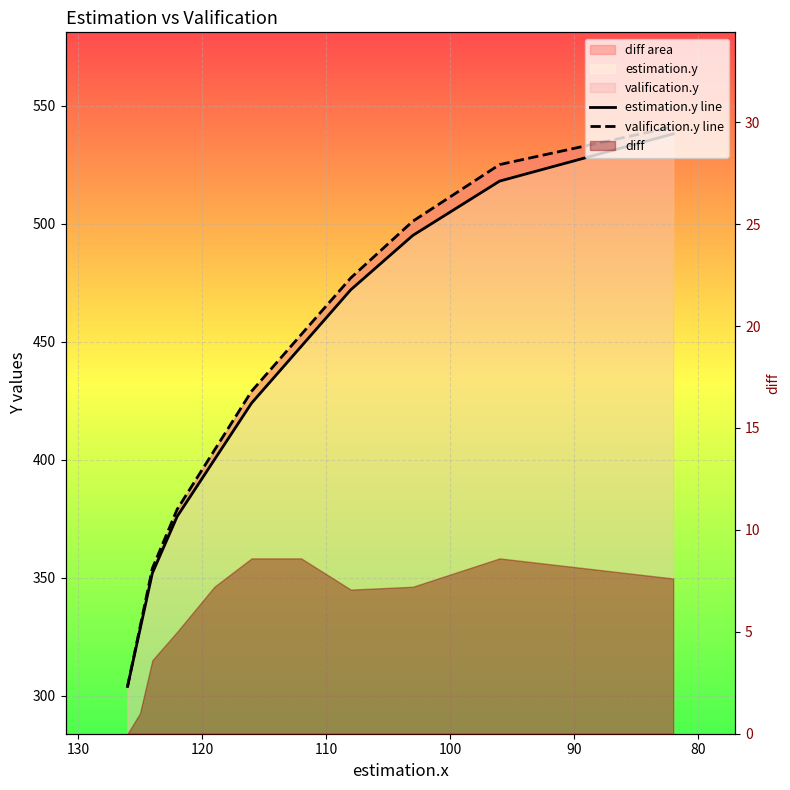

Is the value of estimation.y line at 130 greater than the value of valification.y line at 8?

No